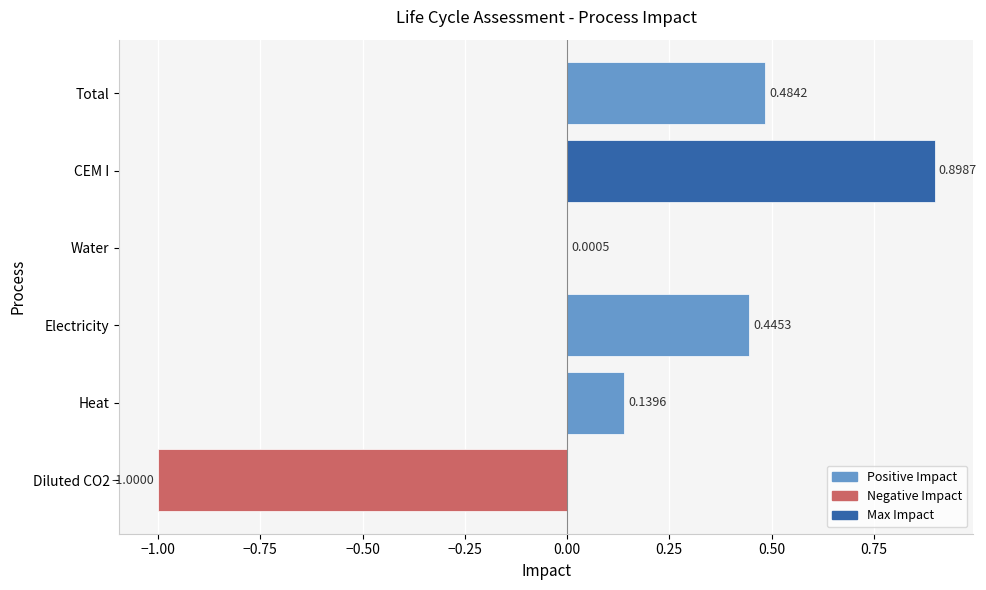

Which label corresponds to the largest value in the chart?

CEM I